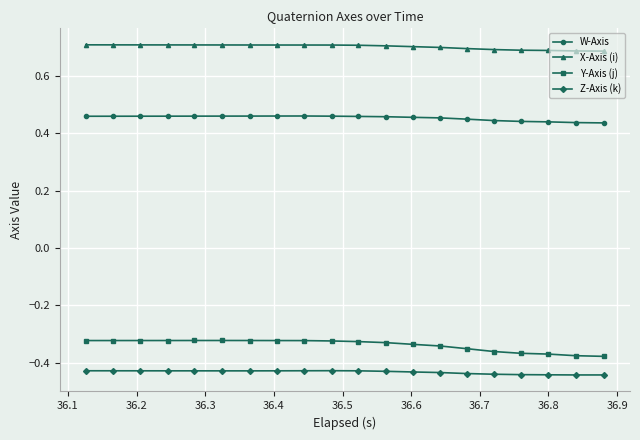

Count the number of data series in this chart.

4